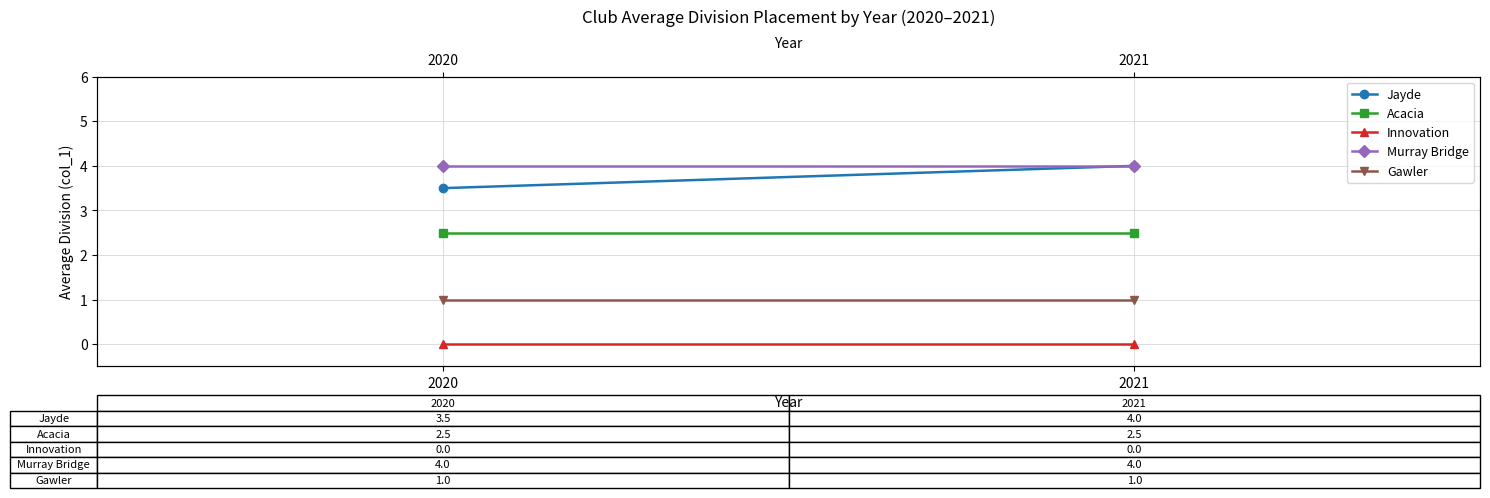

Is it true that Gawler equals 1.4 at 2021?

False